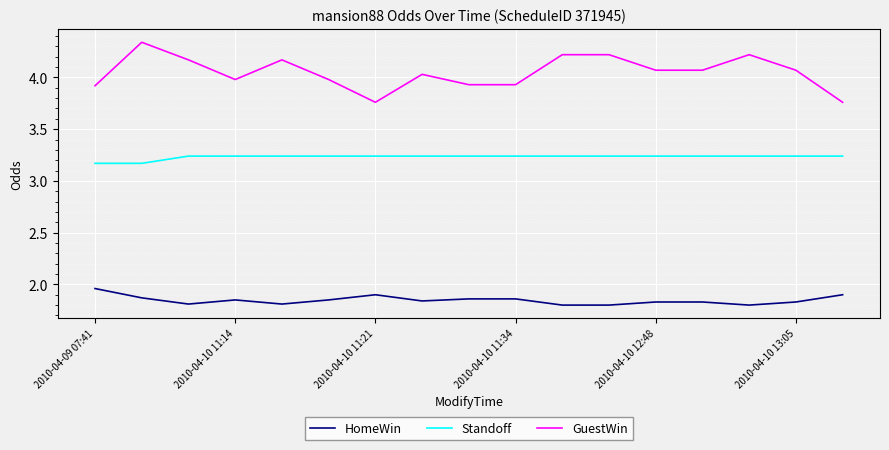

True or false: Standoff and HomeWin intersect in this chart.

False